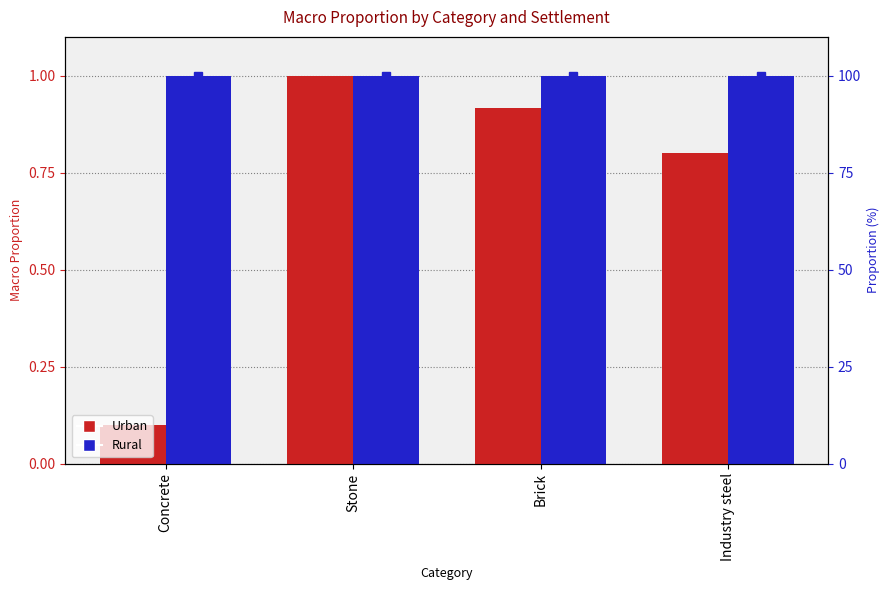

What are all the series names shown in the legend?

Urban, Rural